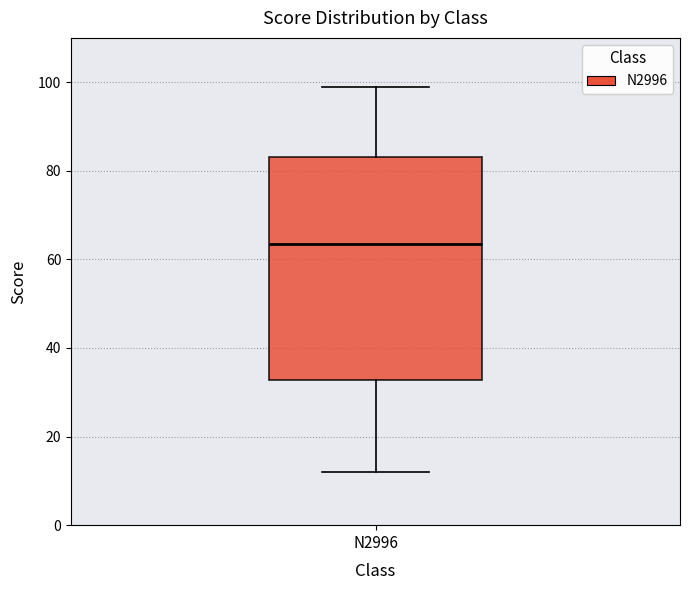

Transcribe this box plot: give where the median line is, the range the box spans, and where the two whiskers end, as read against the y-axis. The values are not printed on the chart, so give them approximately, as read against the axis.

median 64, box 32 to 84, whiskers 12 to 100